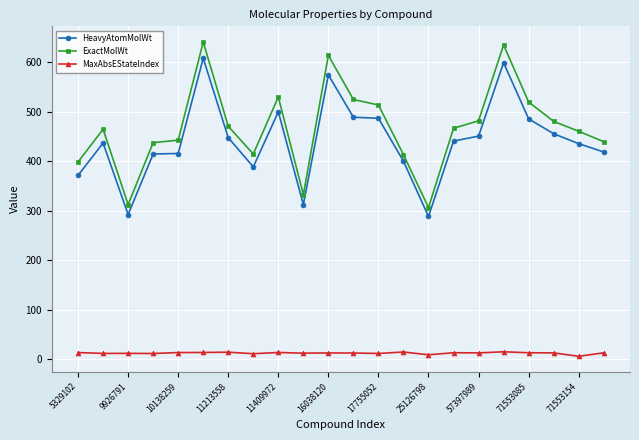

How many data points does each series have?

22